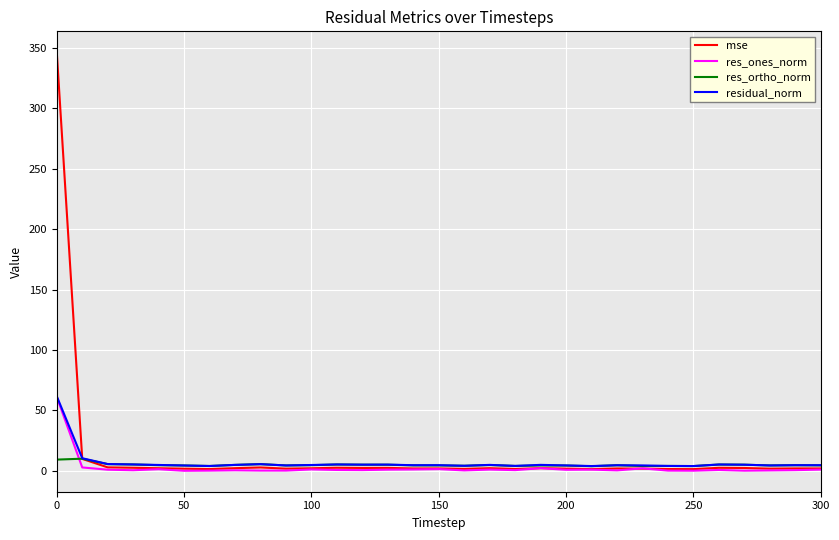

What is the greatest value displayed?

346.4